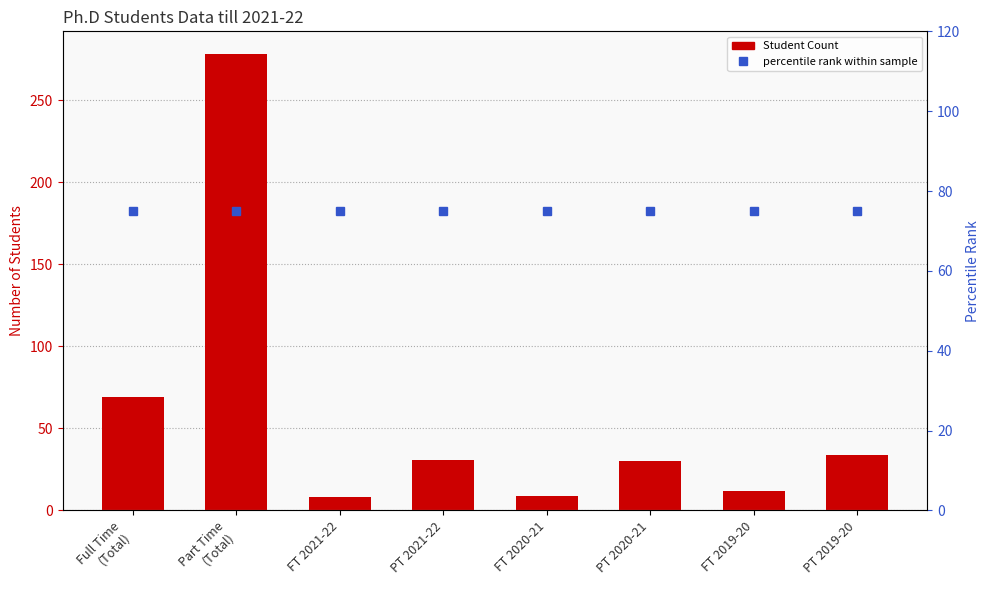

Reading left to right, list all the values displayed in this chart.

Student Count: Full Time
(Total)=69	Part Time
(Total)=278	FT 2021-22=8	PT 2021-22=31	FT 2020-21=9	PT 2020-21=30	FT 2019-20=12	PT 2019-20=34
percentile rank within sample: Full Time
(Total)=75	Part Time
(Total)=75	FT 2021-22=75	PT 2021-22=75	FT 2020-21=75	PT 2020-21=75	FT 2019-20=75	PT 2019-20=75